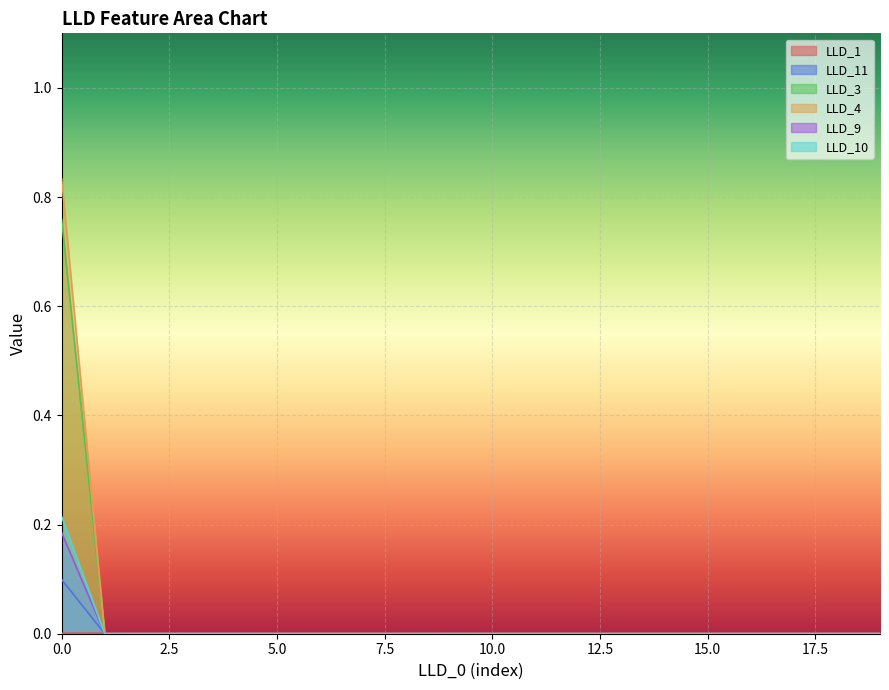

True or false: LLD_11 has a value of 0.0 at 13.

False